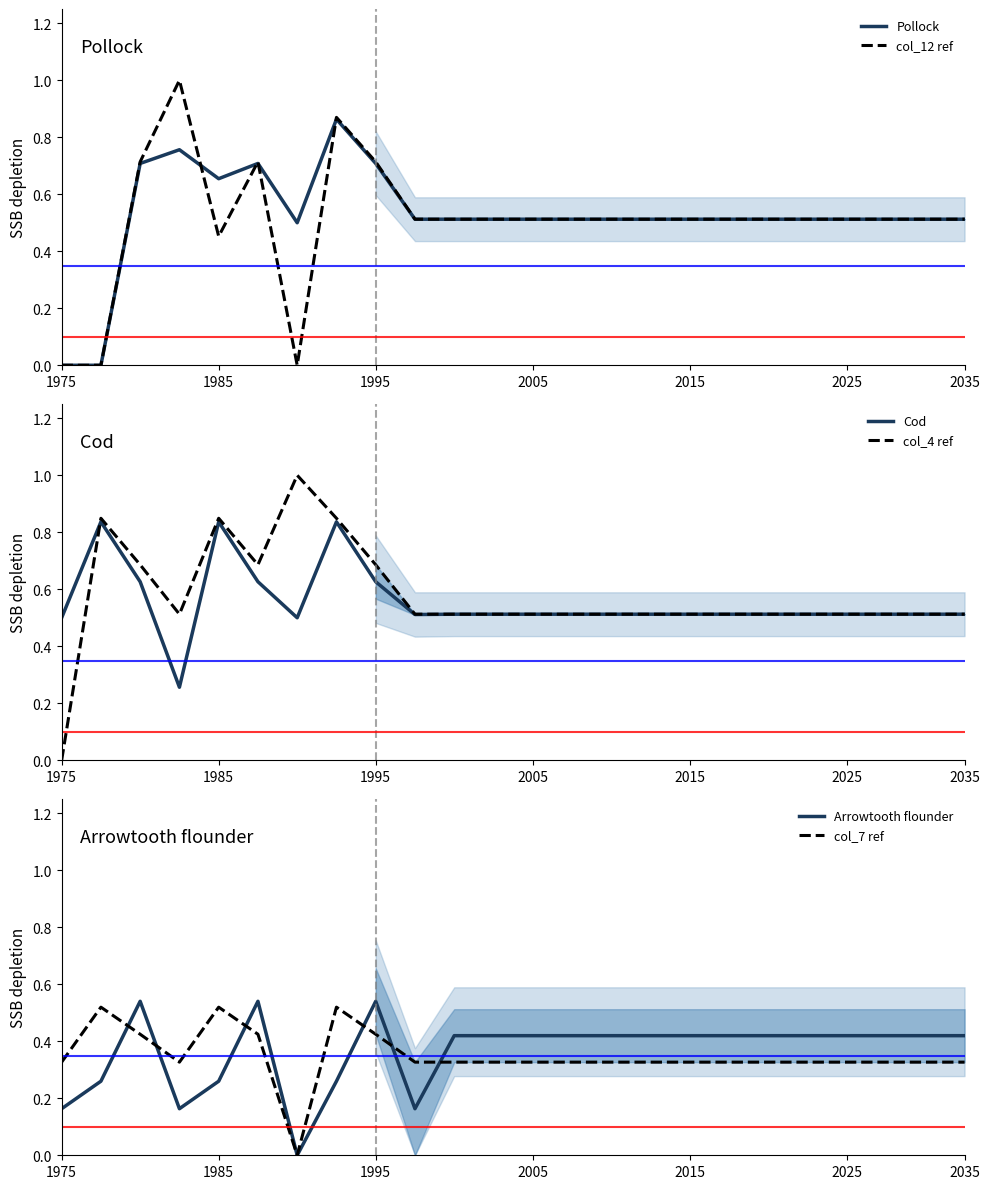

True or false: Pollock has a value of 0.3 at 2025.

False